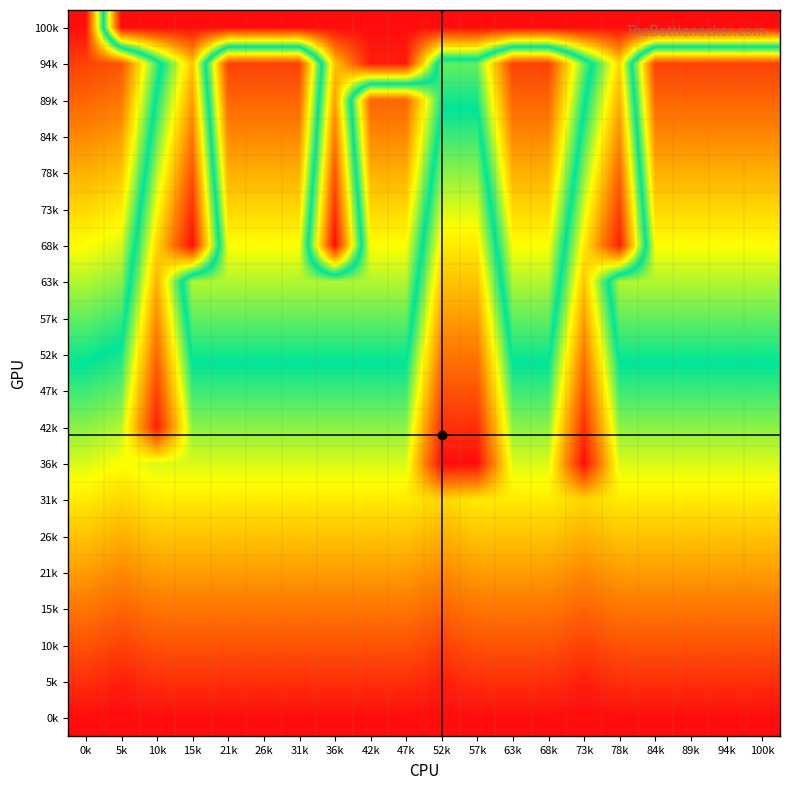

Reading right to left, extract all data points from this chart.

0k: 100k=0	94k=0	89k=0	84k=0	78k=0	73k=0	68k=0	63k=0	57k=0	52k=0	47k=0	42k=0	36k=0	31k=0	26k=0	21k=0	15k=0	10k=0	5k=0	0k=0
5k: 100k=2	94k=2	89k=2	84k=2	78k=2	73k=1	68k=2	63k=2	57k=2	52k=1	47k=2	42k=2	36k=2	31k=2	26k=2	21k=2	15k=2	10k=2	5k=1	0k=2
10k: 100k=4	94k=4	89k=4	84k=4	78k=4	73k=3	68k=4	63k=4	57k=4	52k=3	47k=4	42k=4	36k=4	31k=4	26k=4	21k=4	15k=4	10k=4	5k=3	0k=4
15k: 100k=6	94k=6	89k=6	84k=6	78k=6	73k=5	68k=6	63k=6	57k=6	52k=5	47k=6	42k=6	36k=6	31k=6	26k=6	21k=6	15k=6	10k=6	5k=5	0k=6
21k: 100k=8	94k=8	89k=8	84k=8	78k=8	73k=7	68k=8	63k=8	57k=8	52k=7	47k=8	42k=8	36k=8	31k=8	26k=8	21k=8	15k=8	10k=8	5k=7	0k=8
26k: 100k=10	94k=10	89k=10	84k=10	78k=10	73k=9	68k=10	63k=10	57k=10	52k=9	47k=10	42k=10	36k=10	31k=10	26k=10	21k=10	15k=10	10k=10	5k=9	0k=10
31k: 100k=12	94k=12	89k=12	84k=12	78k=12	73k=11	68k=12	63k=12	57k=12	52k=11	47k=12	42k=12	36k=12	31k=12	26k=12	21k=12	15k=12	10k=12	5k=11	0k=12
36k: 100k=14	94k=14	89k=14	84k=14	78k=14	73k=0	68k=14	63k=14	57k=0	52k=0	47k=14	42k=14	36k=14	31k=14	26k=14	21k=14	15k=14	10k=14	5k=13	0k=14
42k: 100k=16	94k=16	89k=16	84k=16	78k=16	73k=2	68k=16	63k=16	57k=2	52k=2	47k=16	42k=16	36k=16	31k=16	26k=16	21k=16	15k=16	10k=1	5k=15	0k=16
47k: 100k=18	94k=18	89k=18	84k=18	78k=18	73k=4	68k=18	63k=18	57k=4	52k=4	47k=18	42k=18	36k=18	31k=18	26k=18	21k=18	15k=18	10k=3	5k=17	0k=18
52k: 100k=20	94k=20	89k=20	84k=20	78k=20	73k=6	68k=20	63k=20	57k=6	52k=6	47k=20	42k=20	36k=20	31k=20	26k=20	21k=20	15k=20	10k=5	5k=19	0k=20
57k: 100k=22	94k=22	89k=22	84k=22	78k=22	73k=8	68k=22	63k=22	57k=8	52k=8	47k=22	42k=22	36k=22	31k=22	26k=22	21k=22	15k=22	10k=7	5k=21	0k=22
63k: 100k=24	94k=24	89k=24	84k=24	78k=24	73k=10	68k=24	63k=24	57k=10	52k=10	47k=24	42k=24	36k=24	31k=24	26k=24	21k=24	15k=24	10k=9	5k=23	0k=24
68k: 100k=26	94k=26	89k=26	84k=26	78k=1	73k=12	68k=26	63k=26	57k=12	52k=12	47k=26	42k=26	36k=0	31k=26	26k=26	21k=26	15k=0	10k=11	5k=25	0k=26
73k: 100k=28	94k=28	89k=28	84k=28	78k=3	73k=14	68k=28	63k=28	57k=14	52k=14	47k=28	42k=28	36k=2	31k=28	26k=28	21k=28	15k=2	10k=13	5k=27	0k=28
78k: 100k=30	94k=30	89k=30	84k=30	78k=5	73k=16	68k=30	63k=30	57k=16	52k=16	47k=30	42k=30	36k=4	31k=30	26k=30	21k=30	15k=4	10k=15	5k=29	0k=30
84k: 100k=32	94k=32	89k=32	84k=32	78k=7	73k=18	68k=32	63k=32	57k=18	52k=18	47k=32	42k=32	36k=6	31k=32	26k=32	21k=32	15k=6	10k=17	5k=31	0k=32
89k: 100k=34	94k=34	89k=34	84k=34	78k=9	73k=20	68k=34	63k=34	57k=20	52k=20	47k=34	42k=34	36k=8	31k=34	26k=34	21k=34	15k=8	10k=19	5k=33	0k=34
94k: 100k=36	94k=36	89k=36	84k=36	78k=11	73k=22	68k=36	63k=36	57k=22	52k=22	47k=1	42k=1	36k=10	31k=36	26k=36	21k=36	15k=10	10k=21	5k=35	0k=36
100k: 100k=0	94k=0	89k=0	84k=0	78k=0	73k=0	68k=0	63k=0	57k=0	52k=0	47k=0	42k=0	36k=0	31k=0	26k=0	21k=0	15k=0	10k=0	5k=0	0k=39